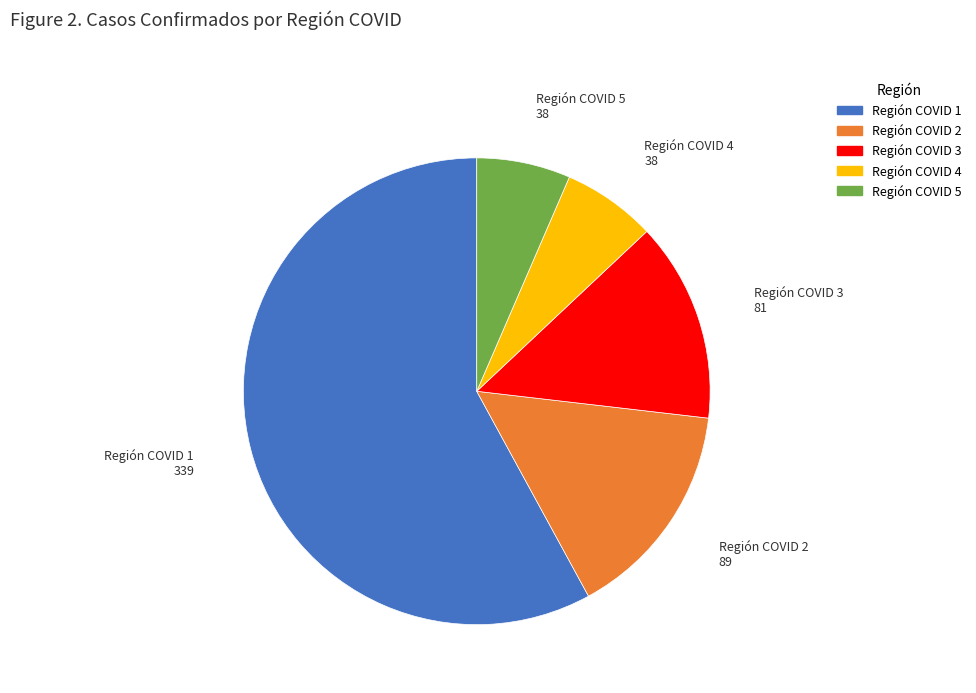

What is the ratio of the value at Región COVID 5 to the value at Región COVID 2?

0.4